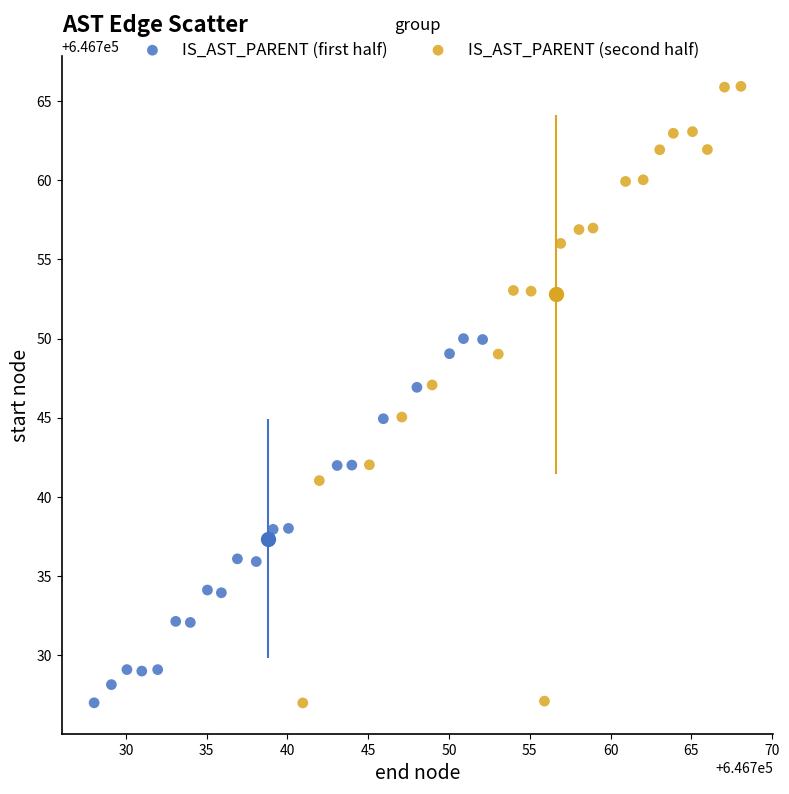

Which series has the largest Y range (max minus min)?

IS_AST_PARENT (second half)